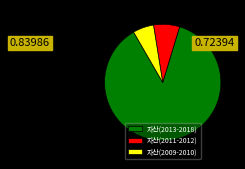

What is the smallest slice in the pie chart?

자산(2009-2010)